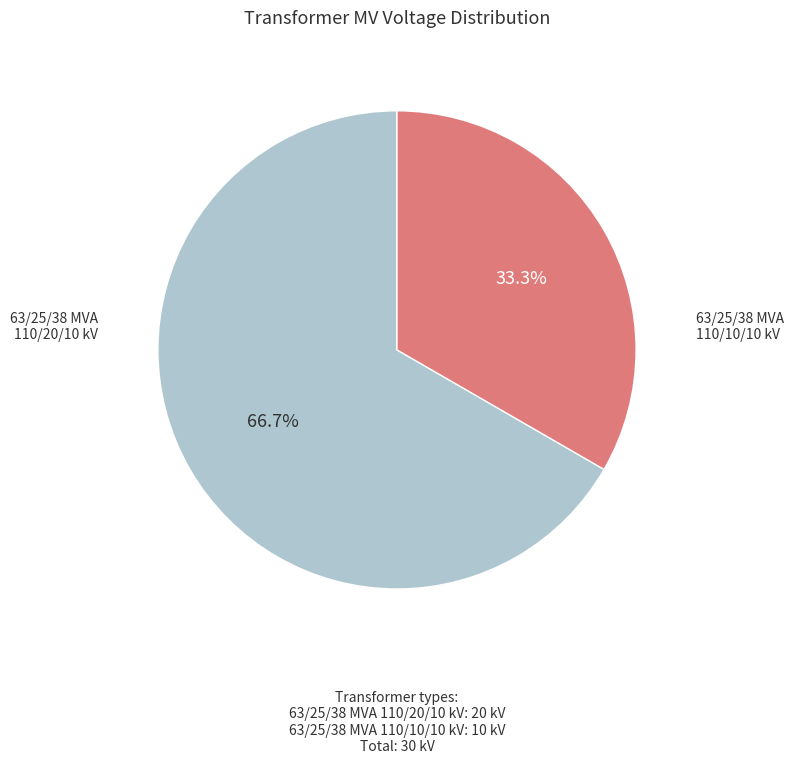

Does any single category account for the majority?

Yes